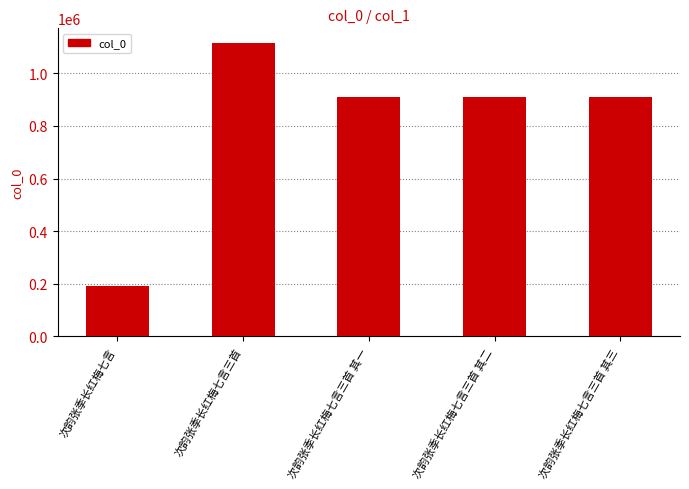

Between 次韵张季长红梅七言三首 其一 and 次韵张季长红梅七言, which is larger?

次韵张季长红梅七言三首 其一